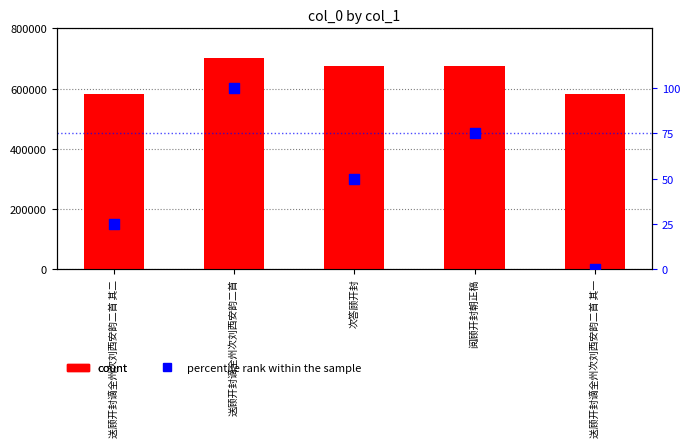

What is the total value across all series at 送顾开封谪全州次刘西安韵二首 其一?

583632